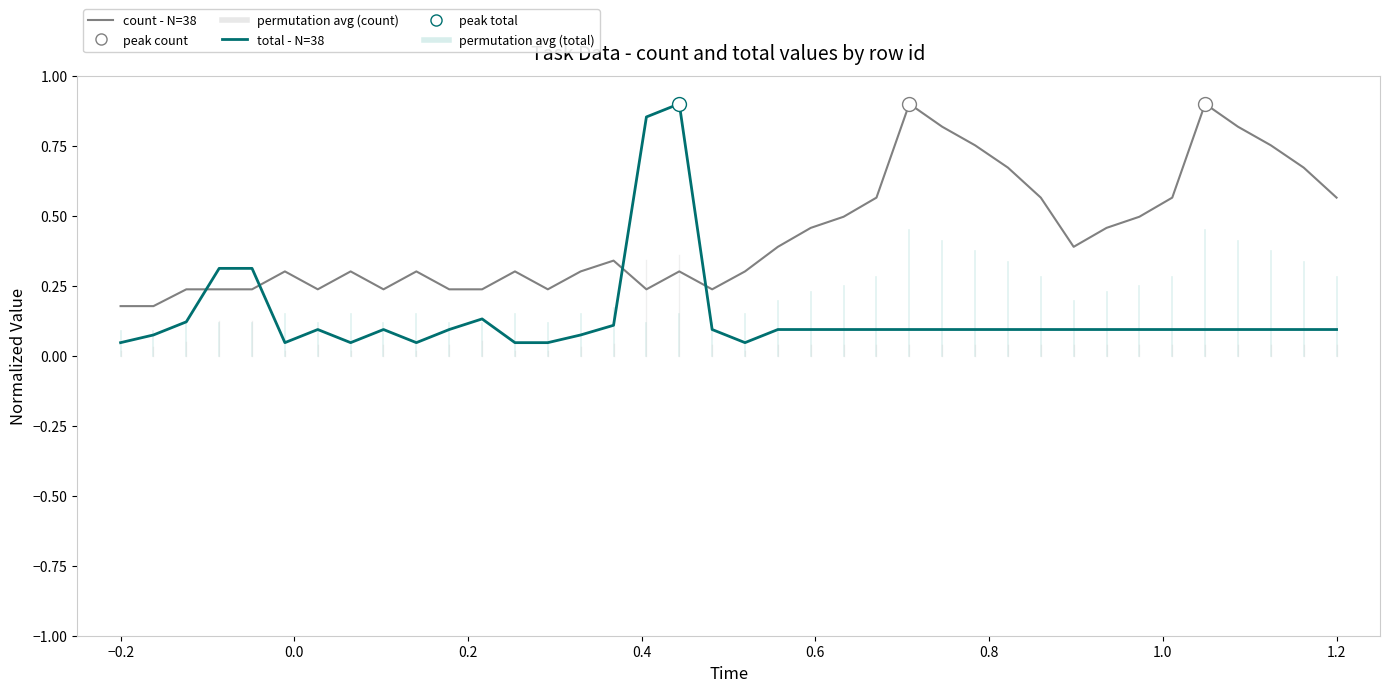

List the series in order of their overall mean, highest first.

count - N=38, total - N=38